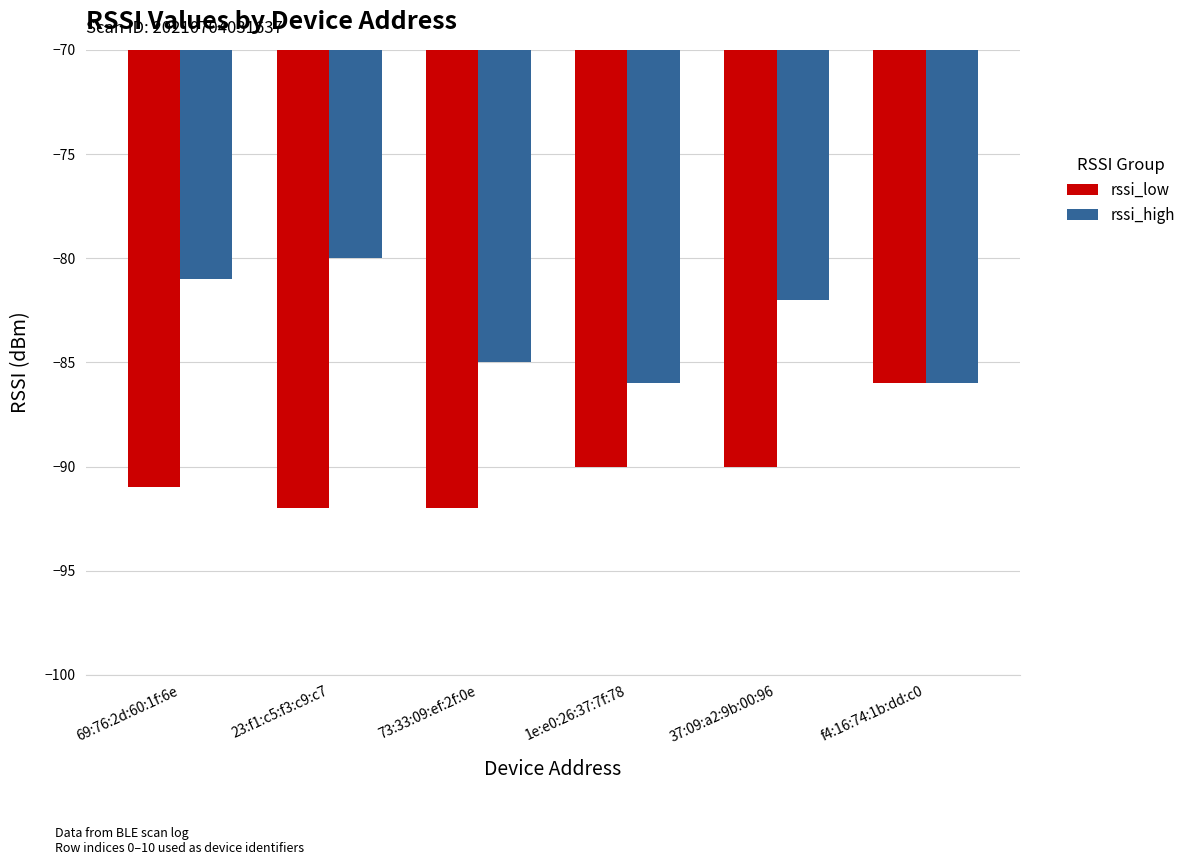

The value of rssi_low at f4:16:74:1b:dd:c0 is -86. True or false?

True